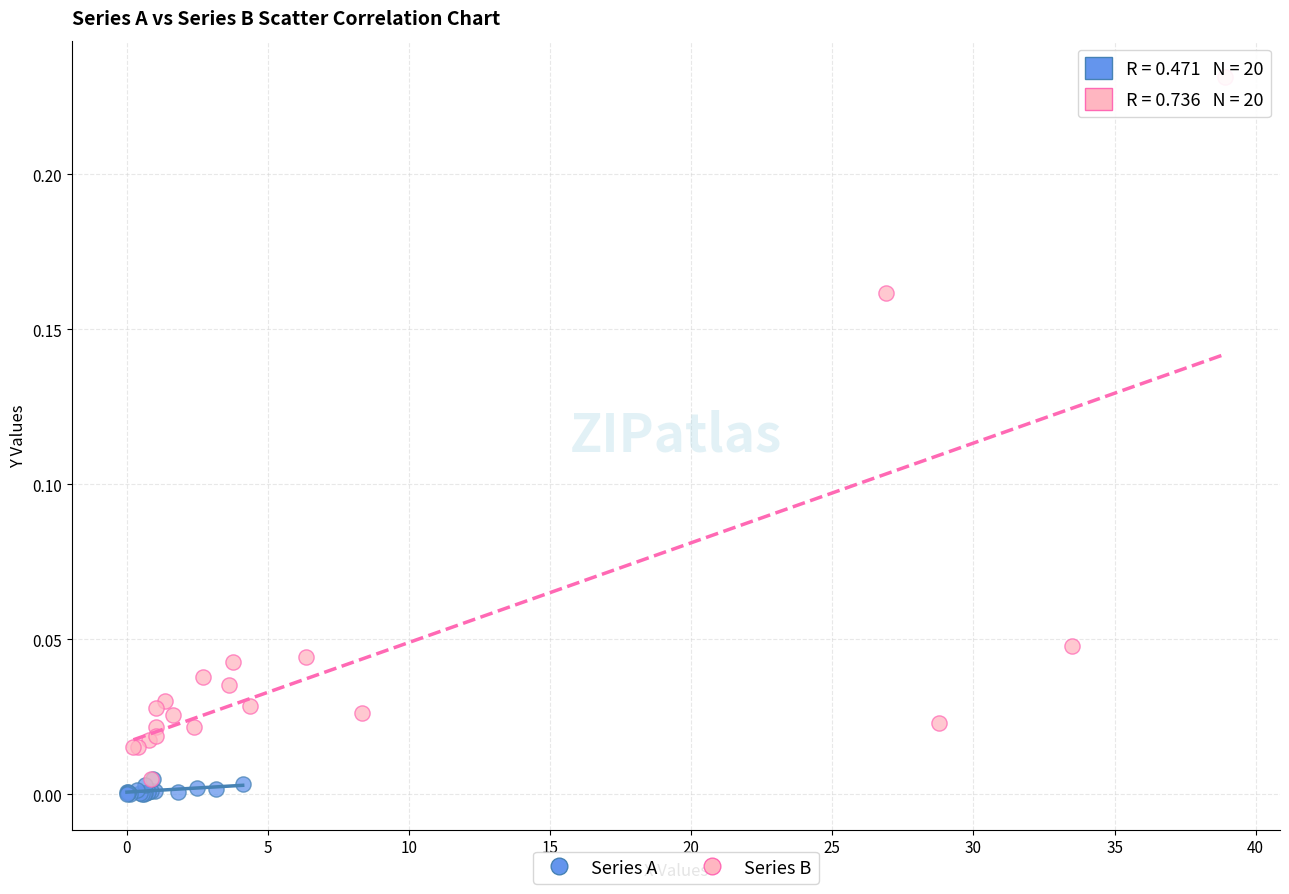

Which series contains the highest Y value?

Series B